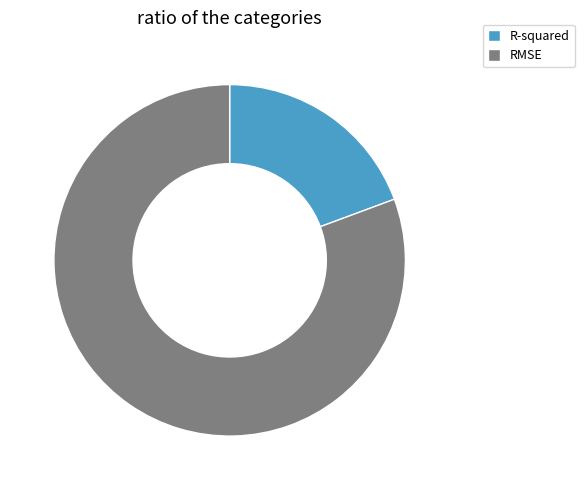

Rank the categories by value from highest to lowest.

RMSE, R-squared